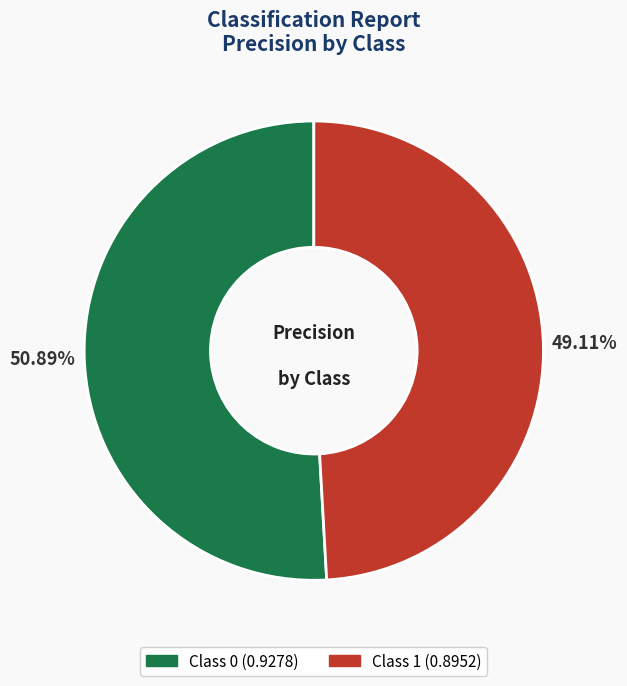

How many slices are in this pie chart?

2